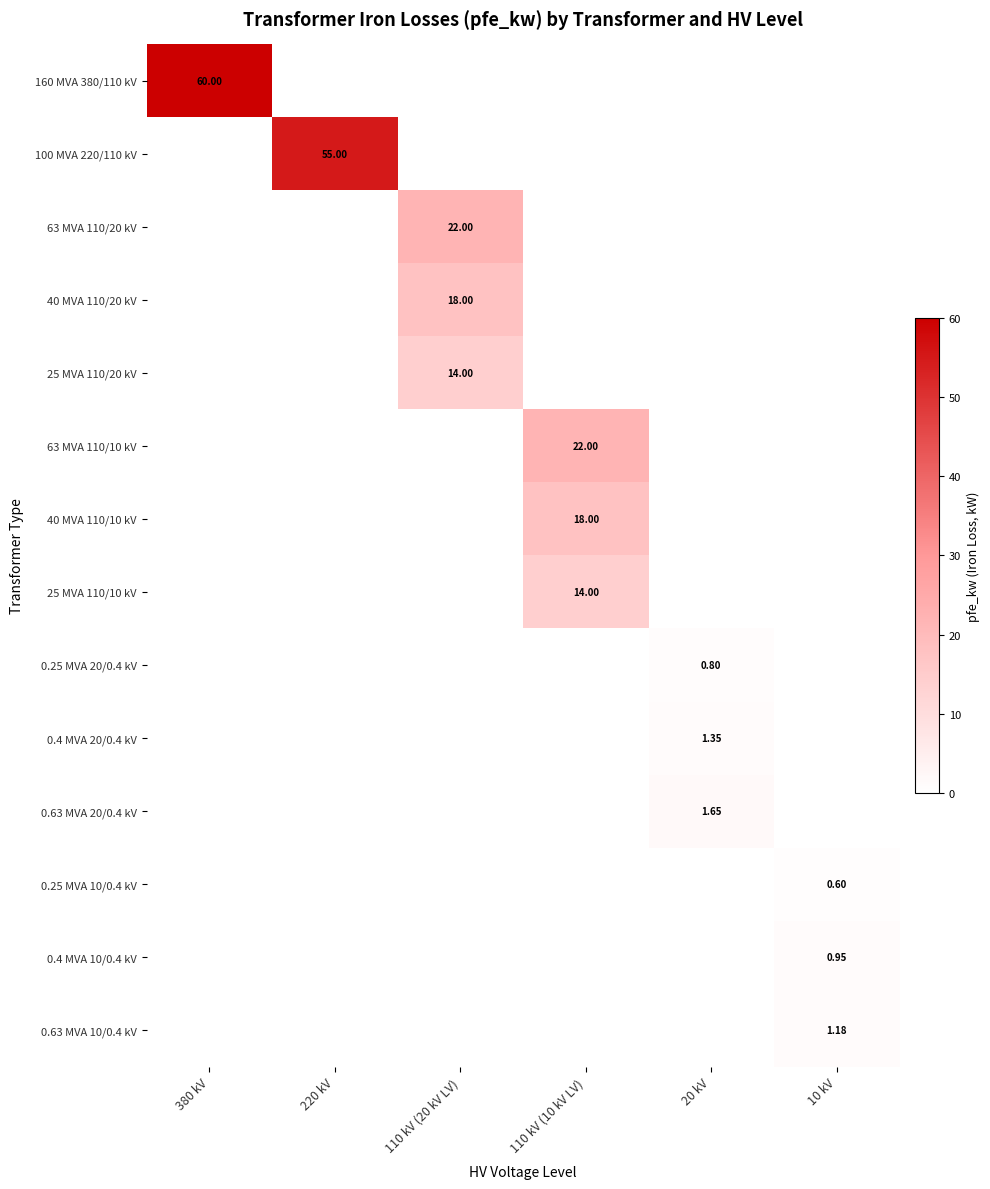

True or false: 0.25 MVA 20/0.4 kV has a value of 1.2 at 20 kV.

False